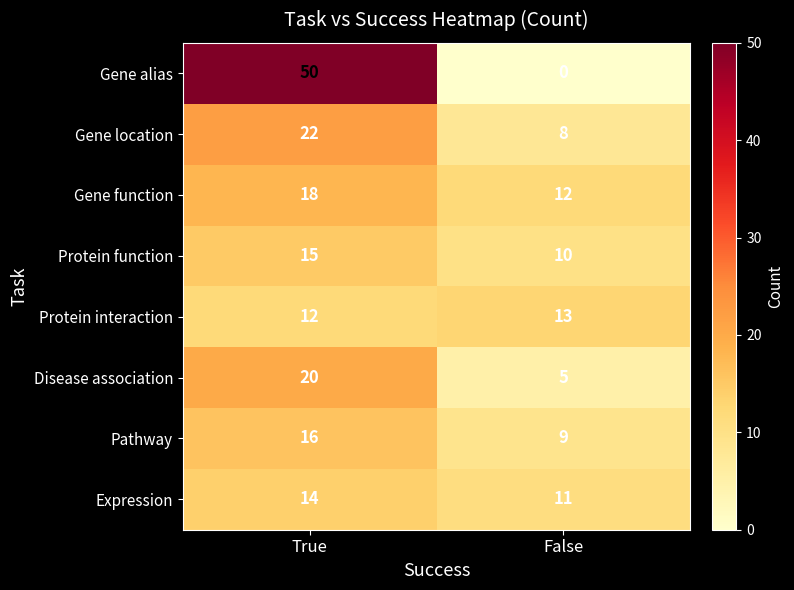

What is the sum of all Disease association values?

25